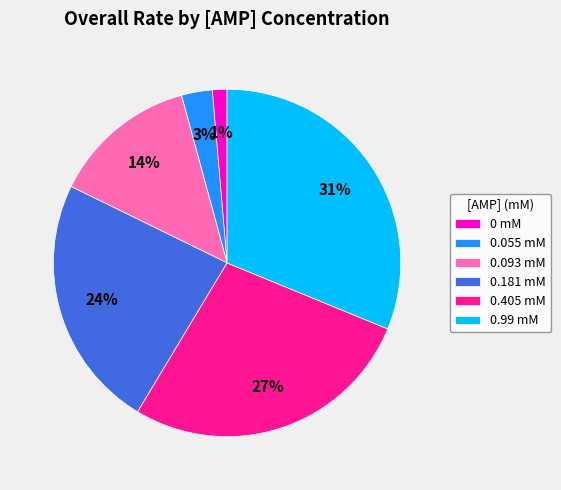

What percentage is the 0.405 mM slice, to the nearest percent?

27%